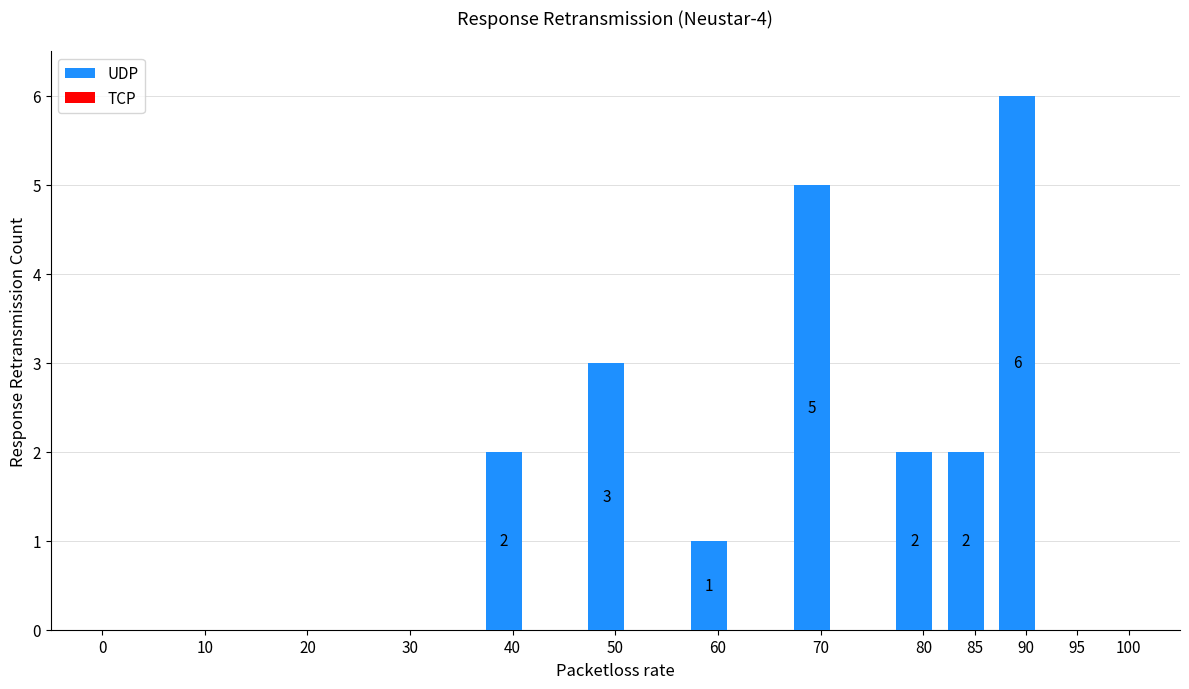

Is it true that the value at 20 is 3?

False